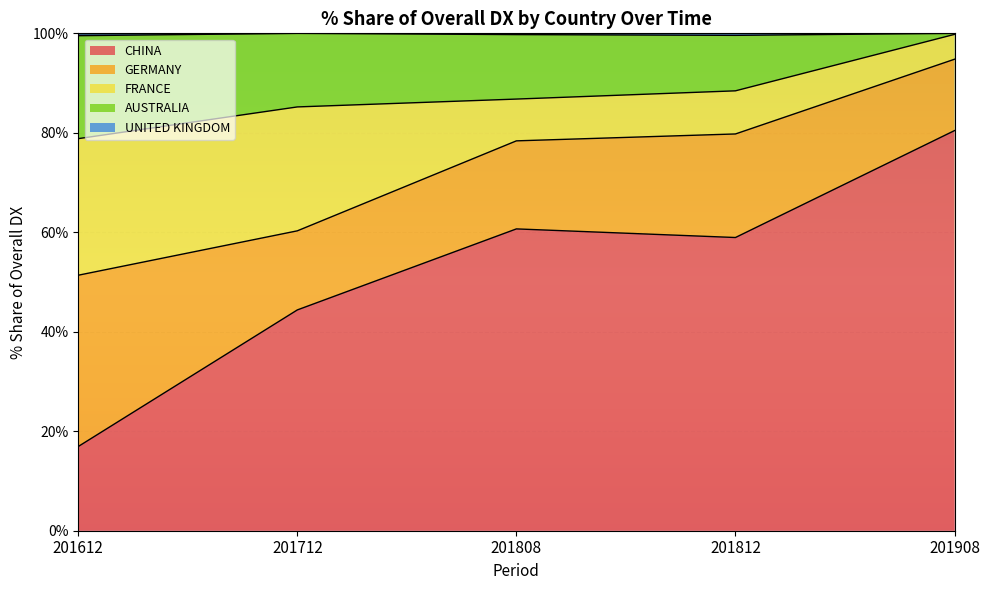

At which category does UNITED KINGDOM reach its first local peak?

201712